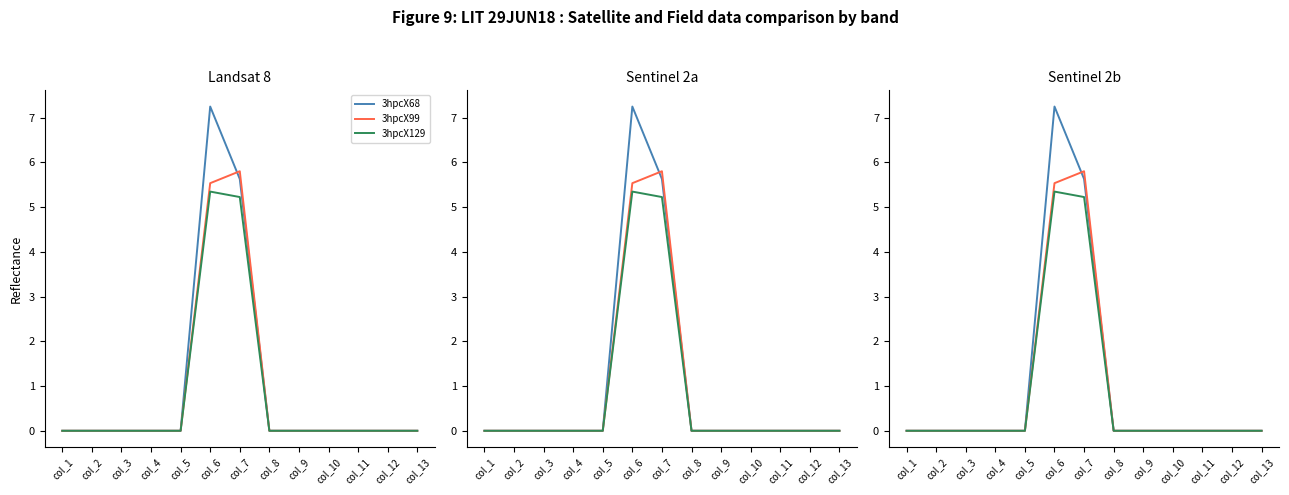

True or false: 3hpcX99 and 3hpcX129 cross at least once.

False